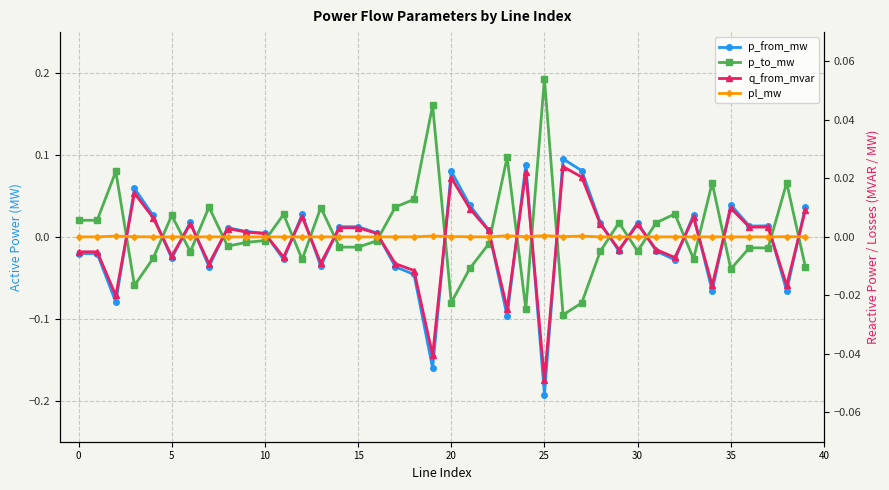

What is the approximate value of p_from_mw at 19?

-0.2